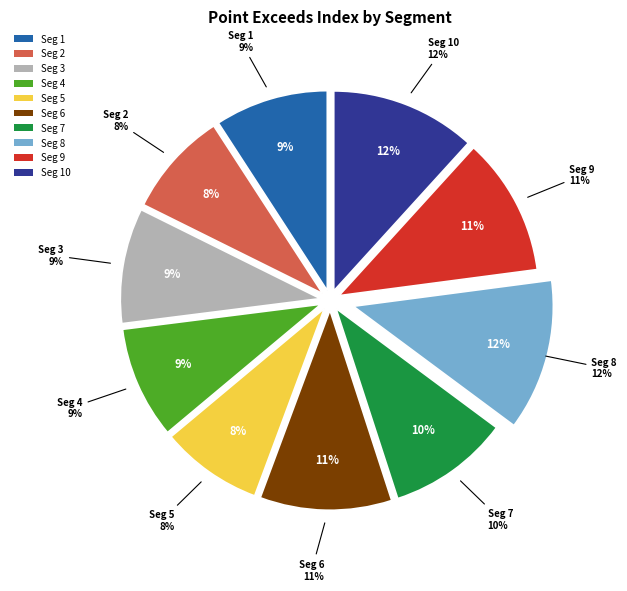

How many slices are in this pie chart?

10